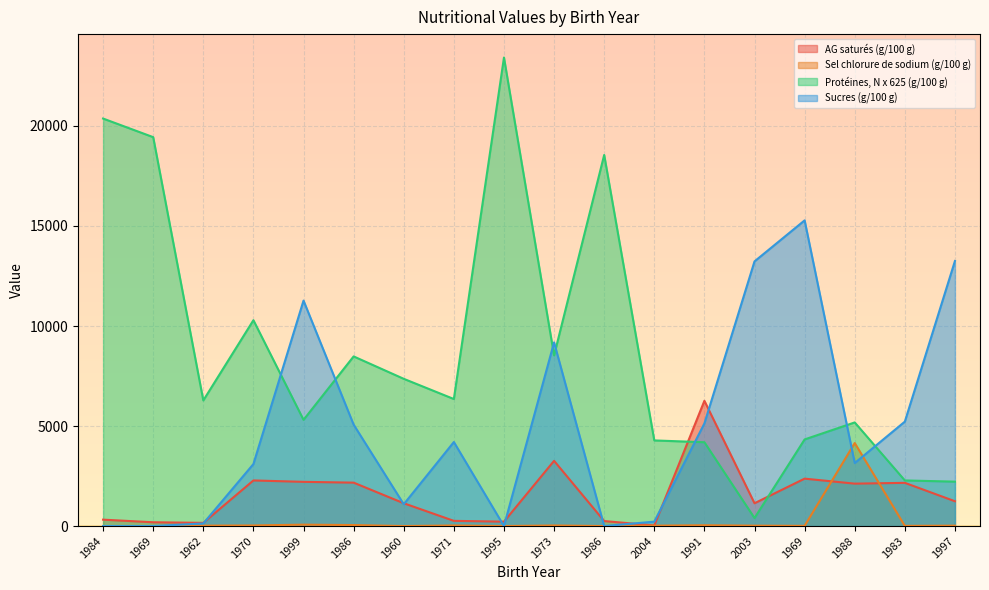

Between which two adjacent categories do Sucres (g/100 g) and AG saturés (g/100 g) first intersect?

1962 and 1970